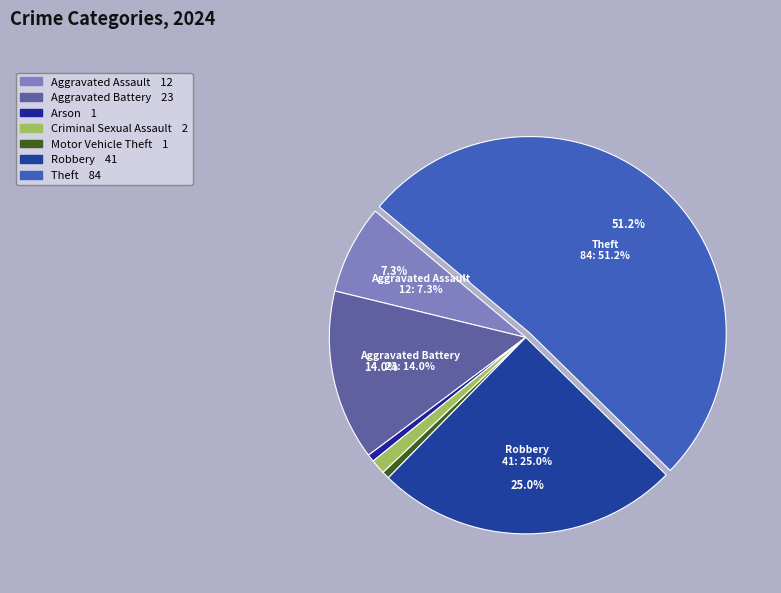

Which slice is the largest?

Theft